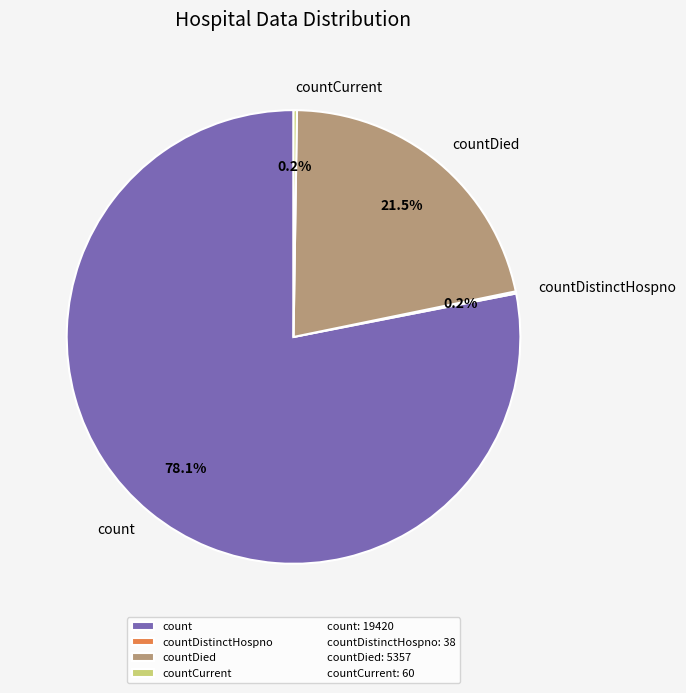

Which category accounts for the majority?

count